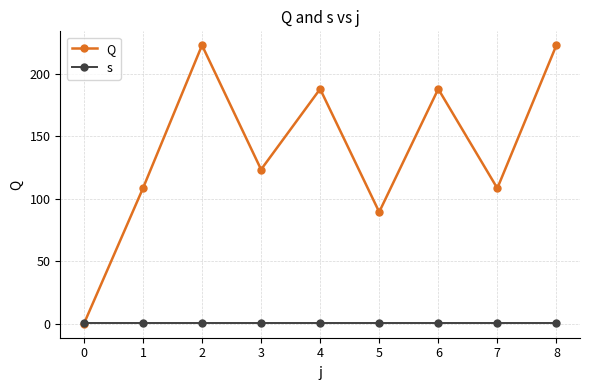

What is the minimum value for s?

1.0